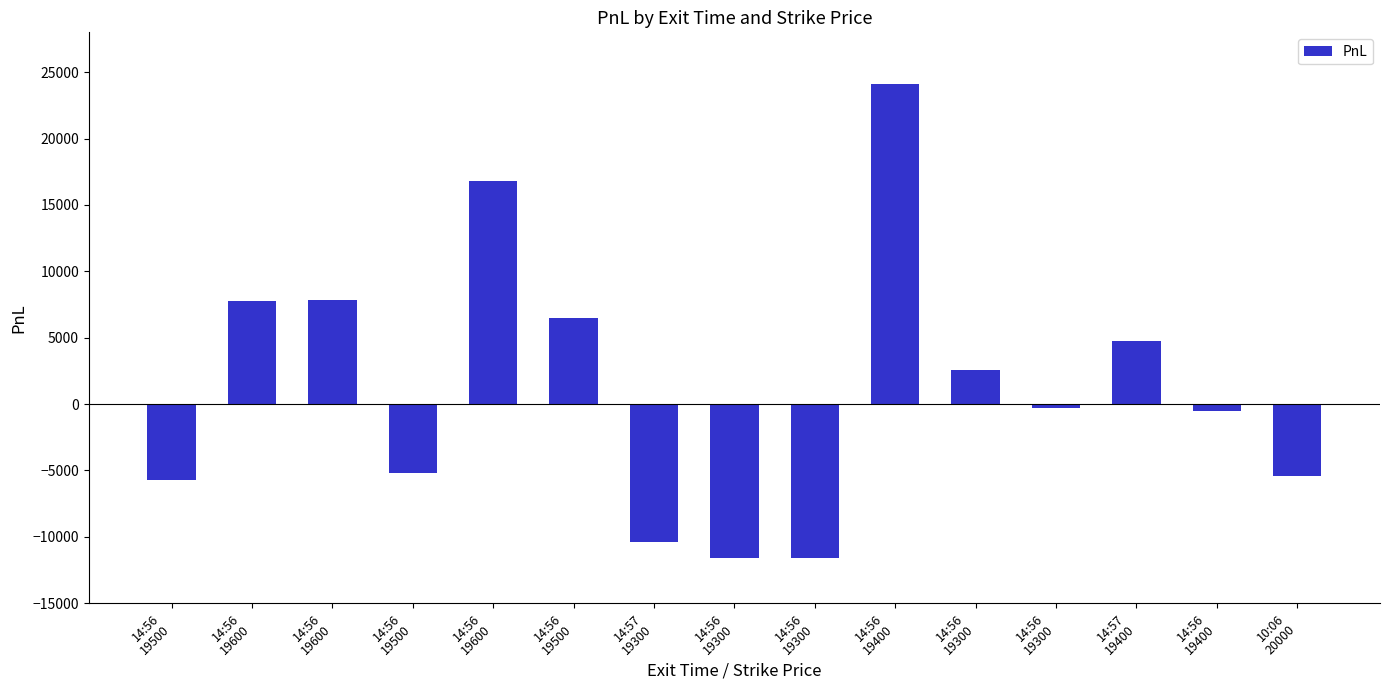

How many data points are less than -277?

8